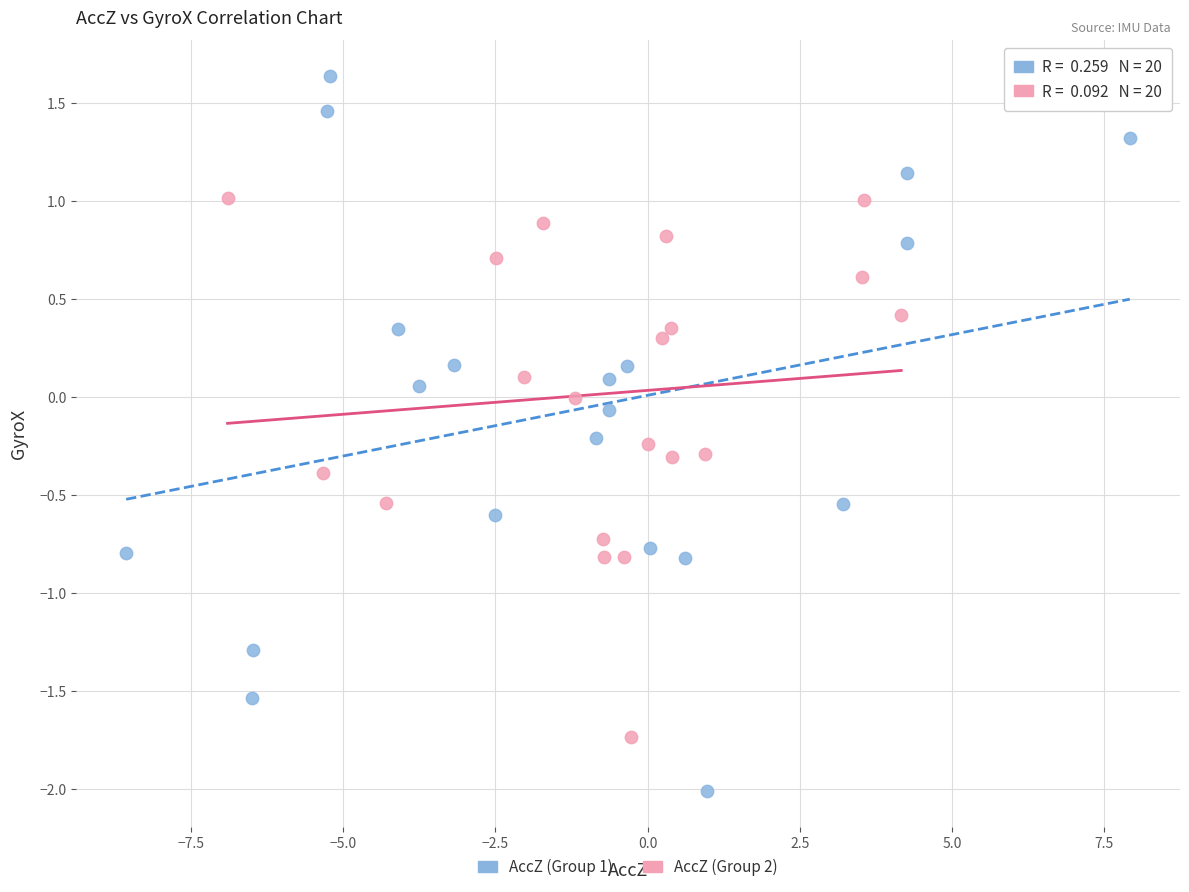

Which series contains the lowest Y value?

AccZ (Group 1)